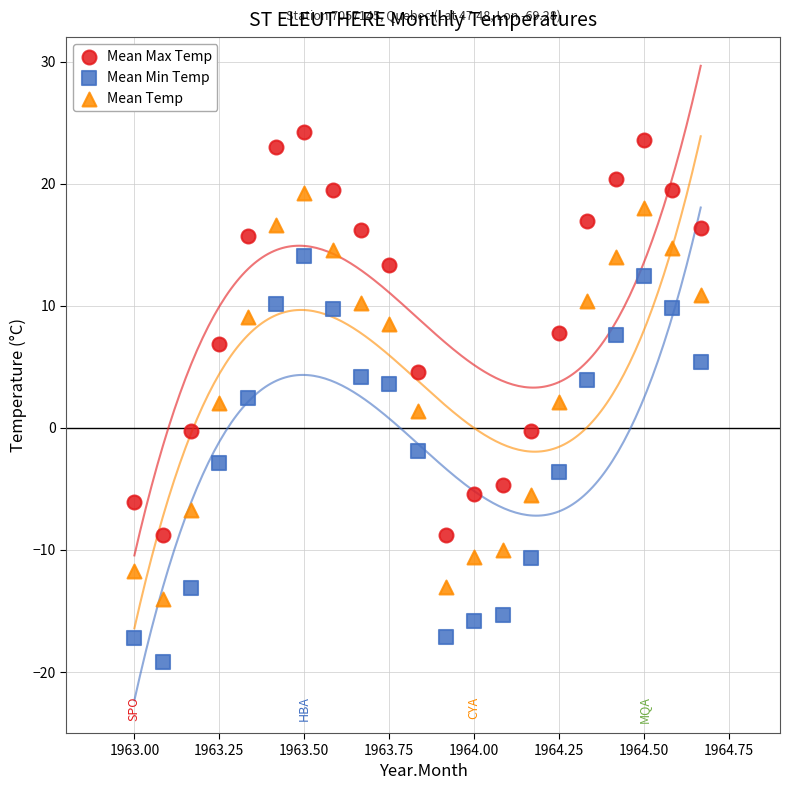

Which series contains the highest Y value?

Mean Max Temp